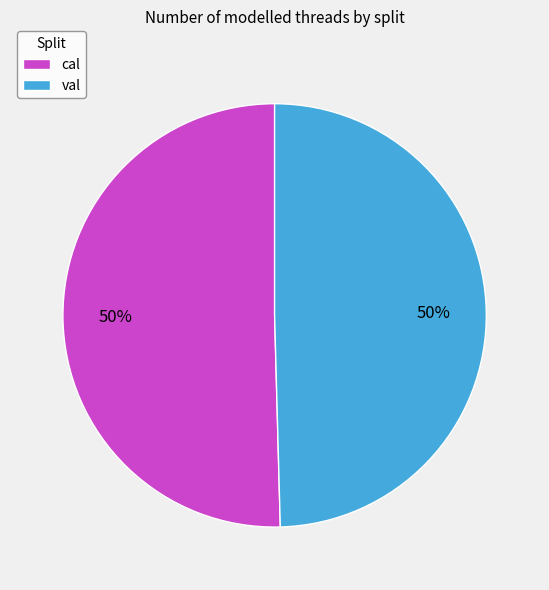

Combined, do cal and val account for over 50%?

Yes